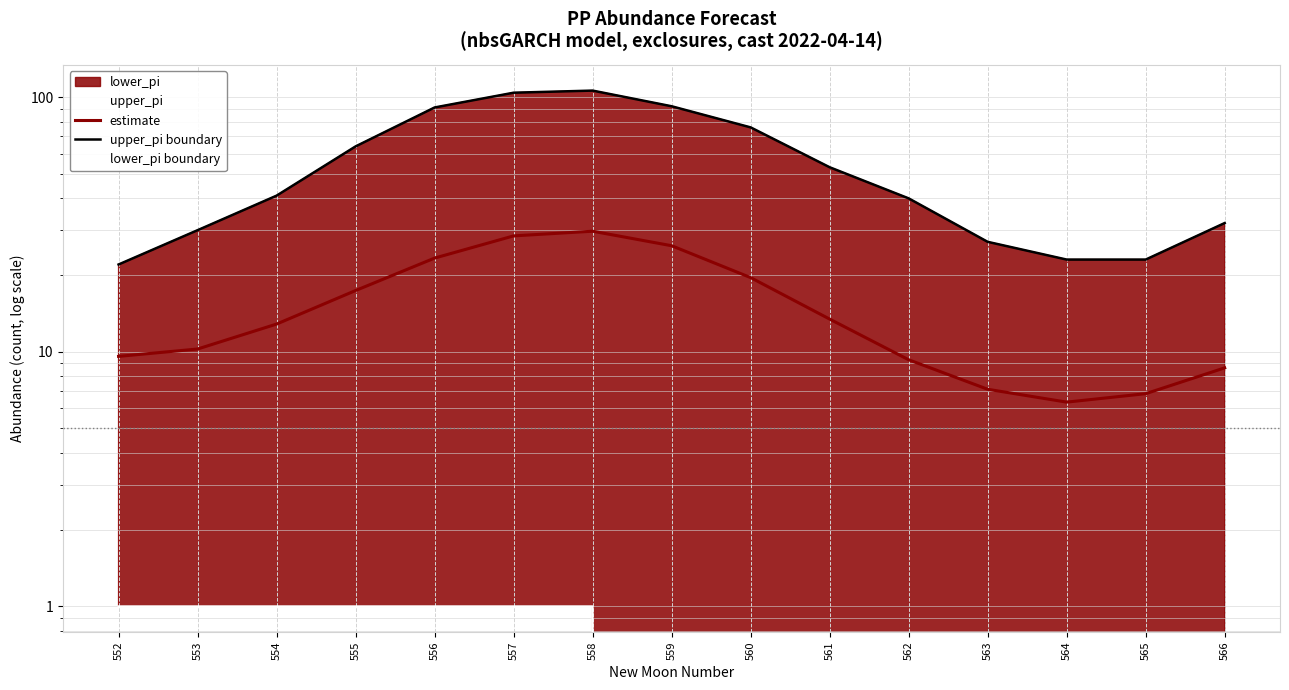

True or false: estimate and lower_pi boundary intersect in this chart.

False